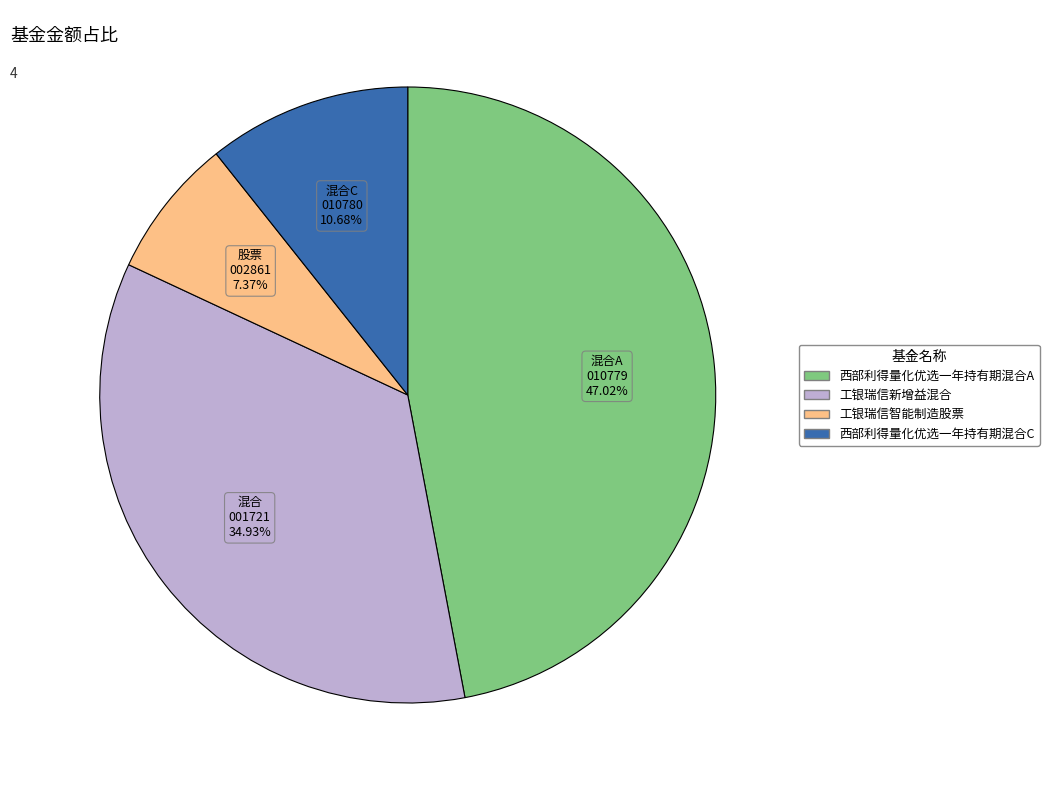

Rank the categories by value from highest to lowest.

西部利得量化优选一年持有期混合A, 工银瑞信新增益混合, 西部利得量化优选一年持有期混合C, 工银瑞信智能制造股票